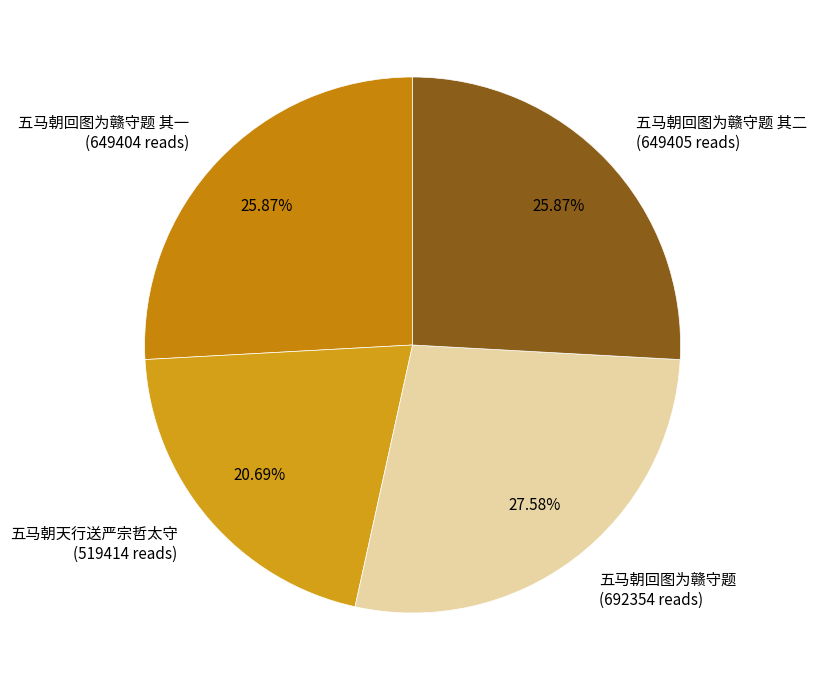

Approximately how many times larger is the value at 五马朝回图为赣守题 其二 compared to 五马朝天行送严宗哲太守?

1.3